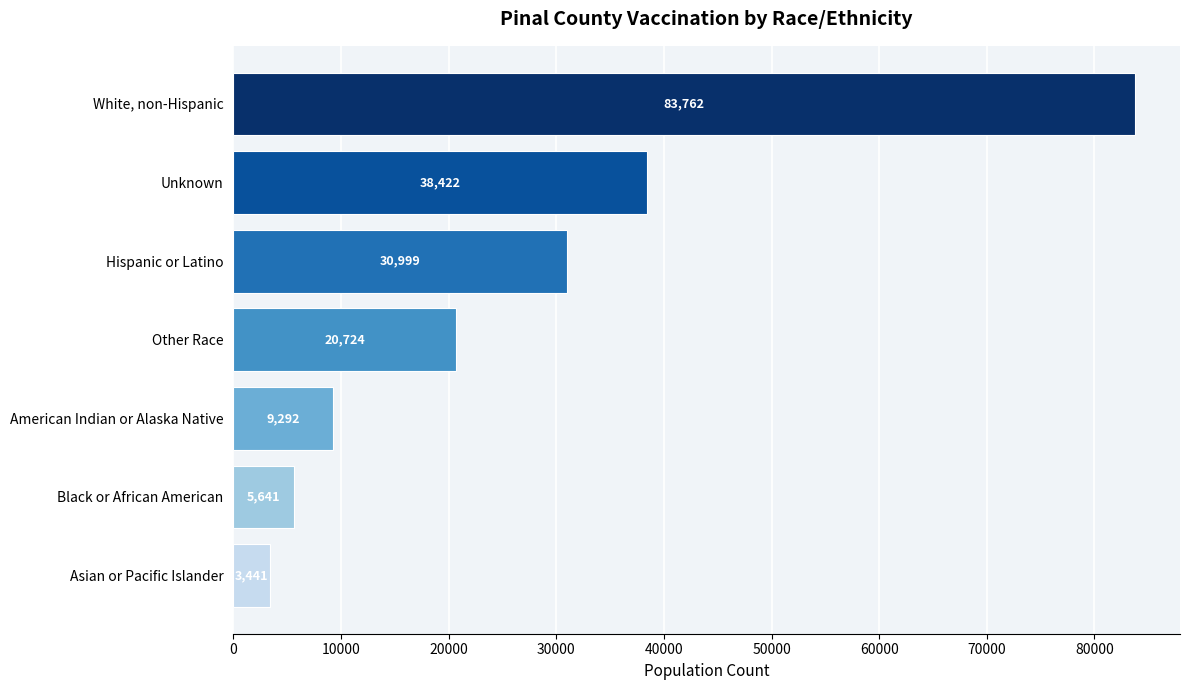

What is the sum of all values?

192281